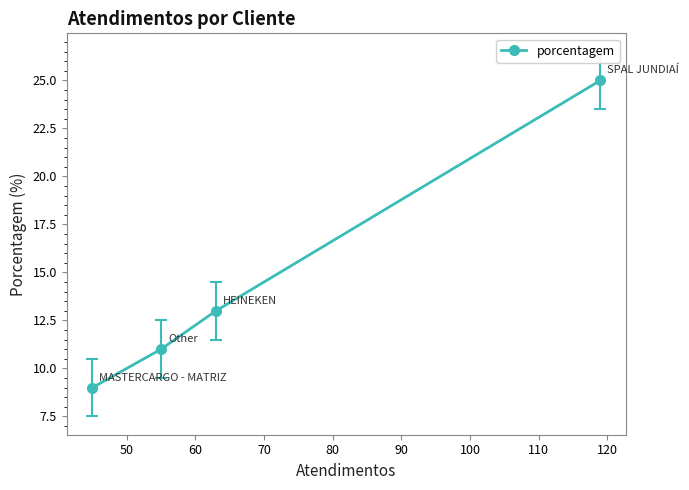

What is the minimum value shown in the chart?

9